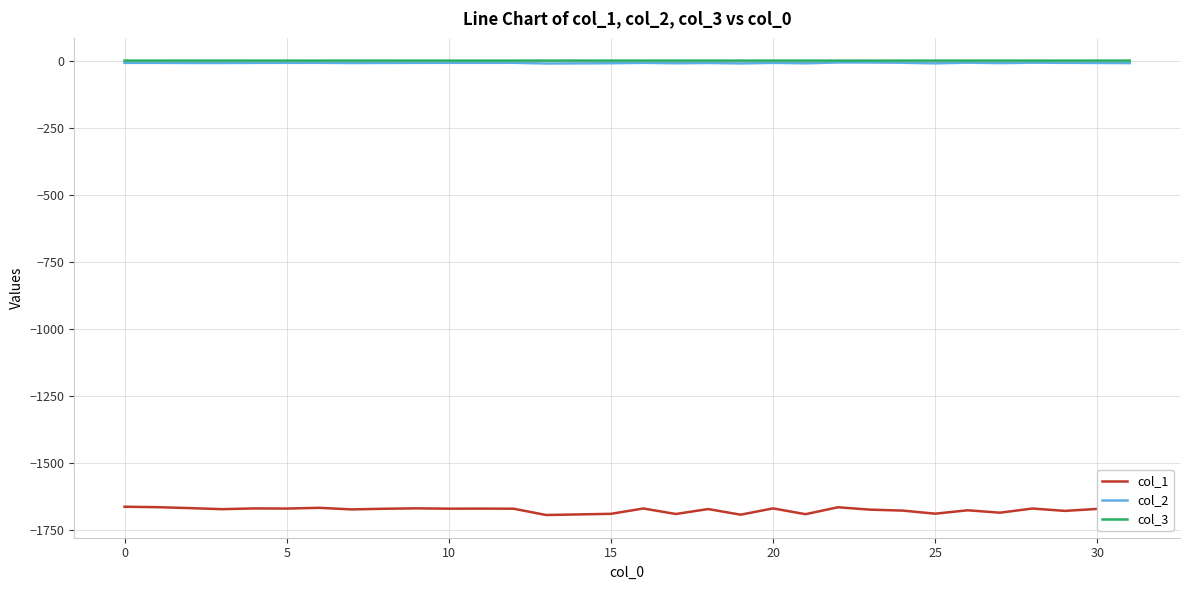

Which series has the widest spread of values?

col_1